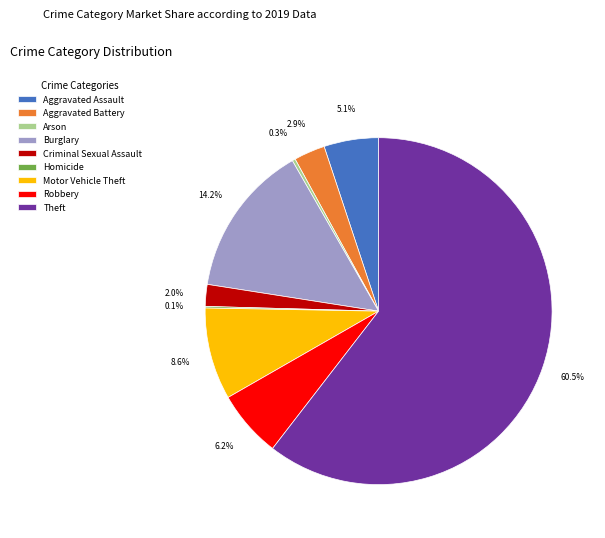

Does Criminal Sexual Assault account for over 50% of the chart?

No